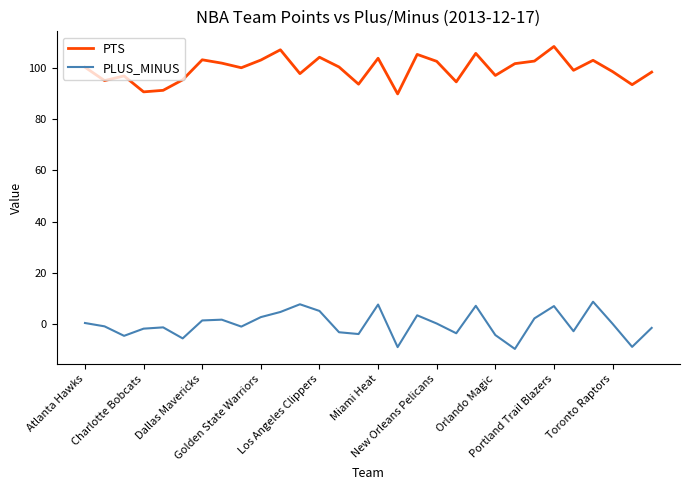

What is the greatest value displayed?

108.3